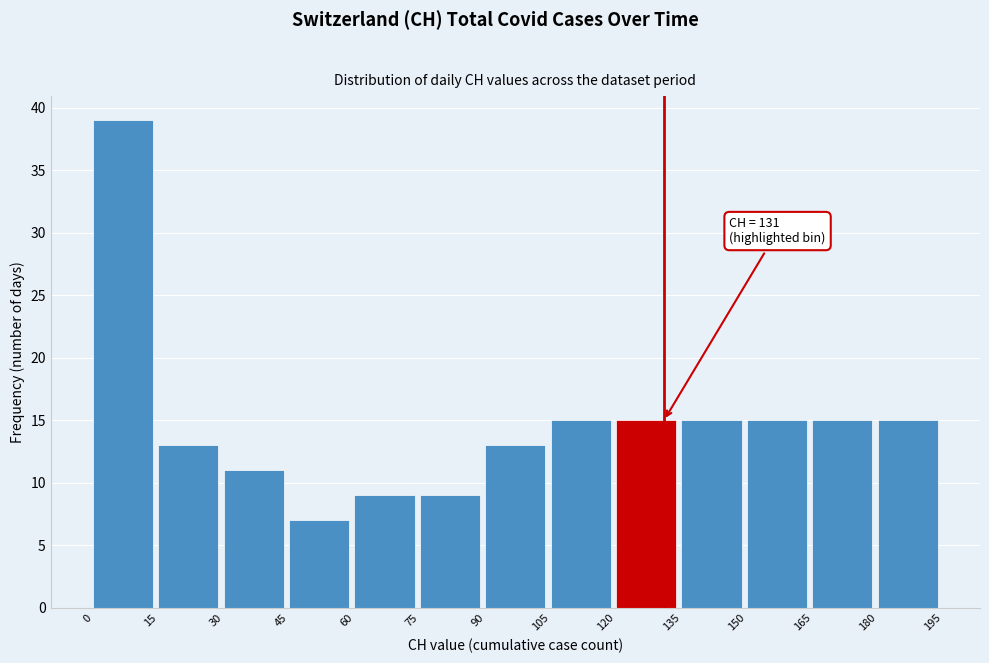

Which range on the x-axis has the tallest bar?

0 to 15